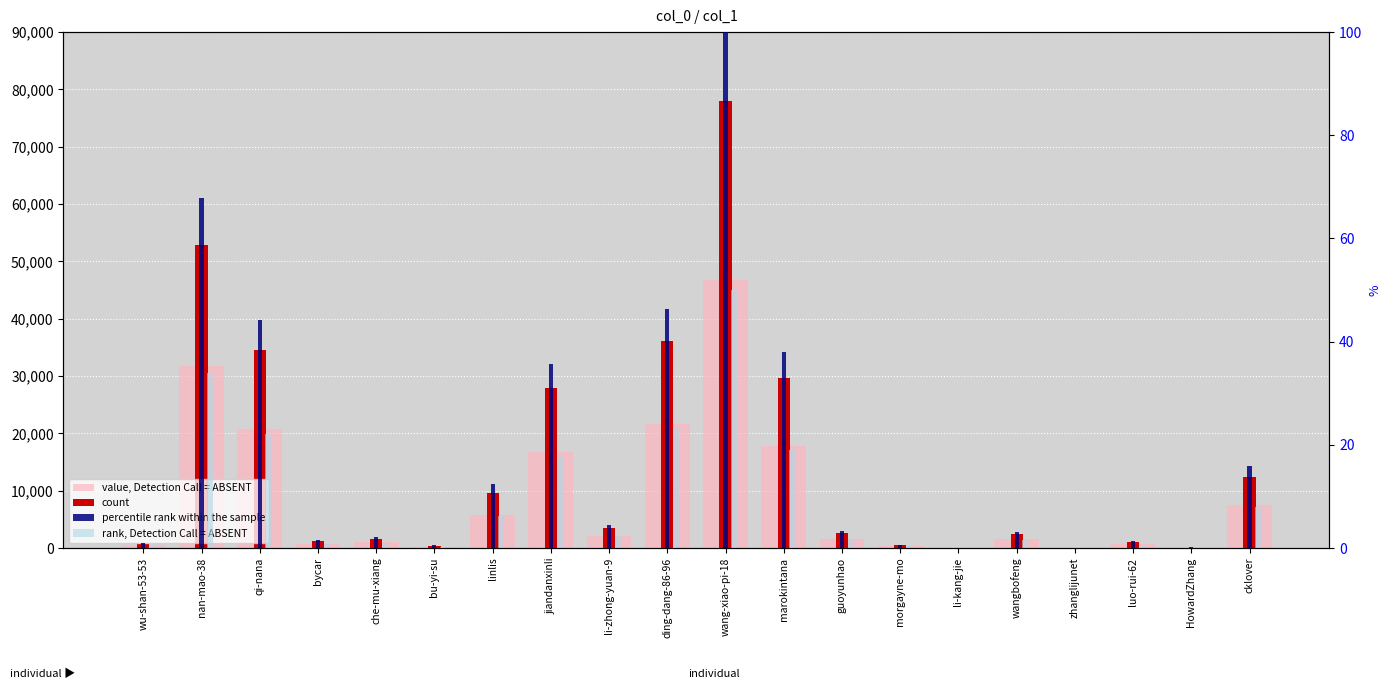

What is the difference between the second highest and minimum values in the count series?

52883.0